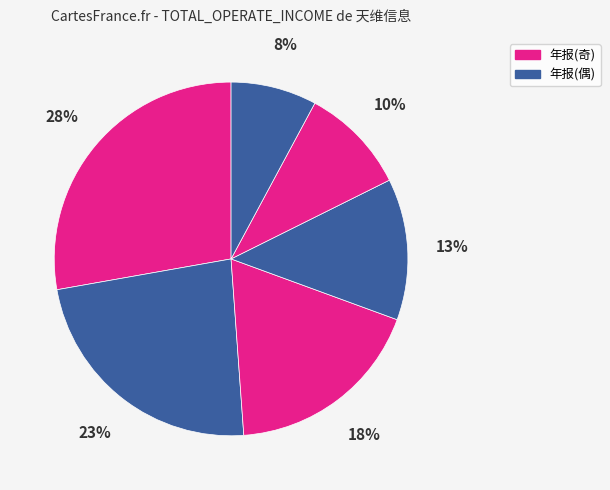

Count the number of slices in the pie.

6